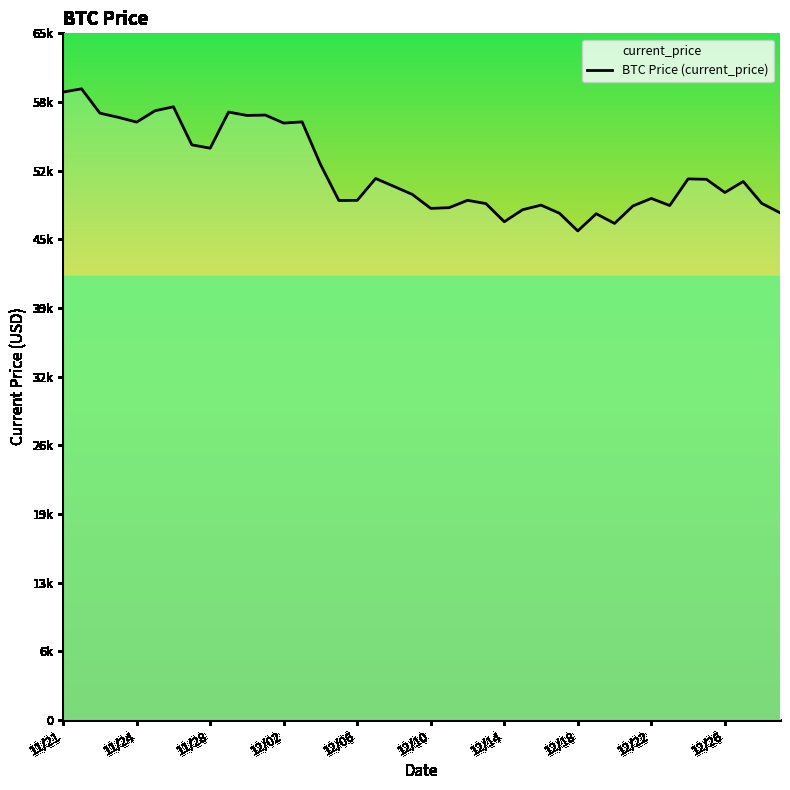

How many series are shown in this chart?

1